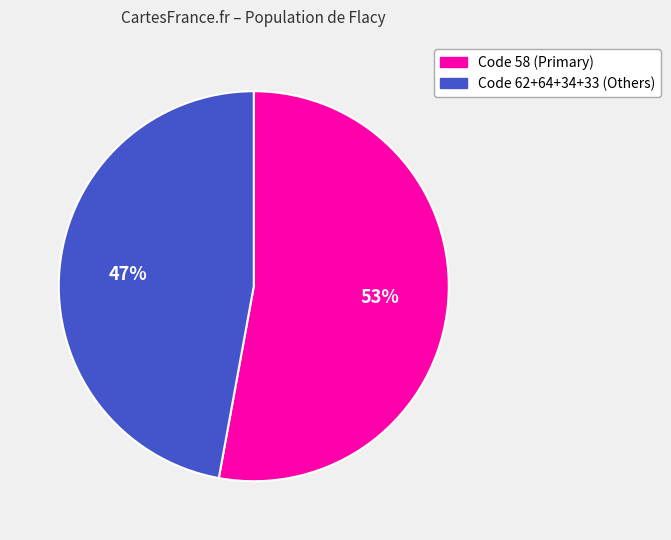

Is there any slice that represents more than half of the pie?

Yes